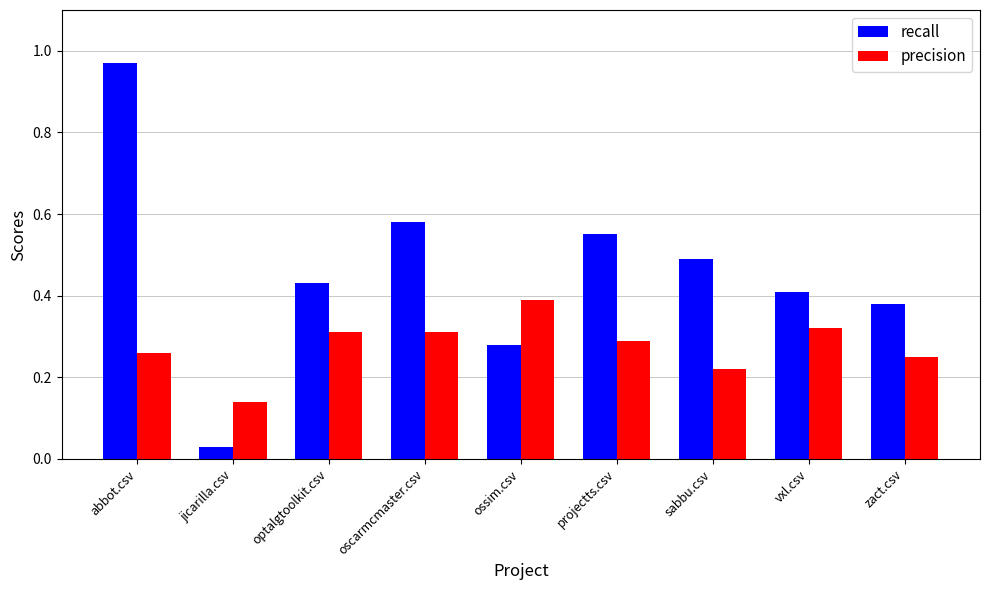

What position from the left is optalgtoolkit.csv?

3